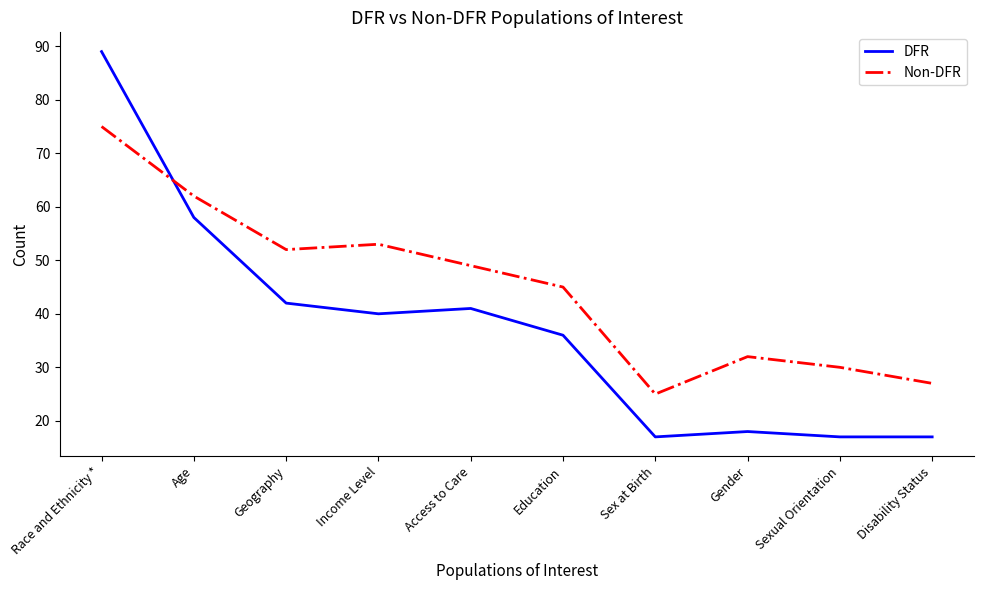

Which series ends up on top after the final intersection of DFR and Non-DFR?

Non-DFR